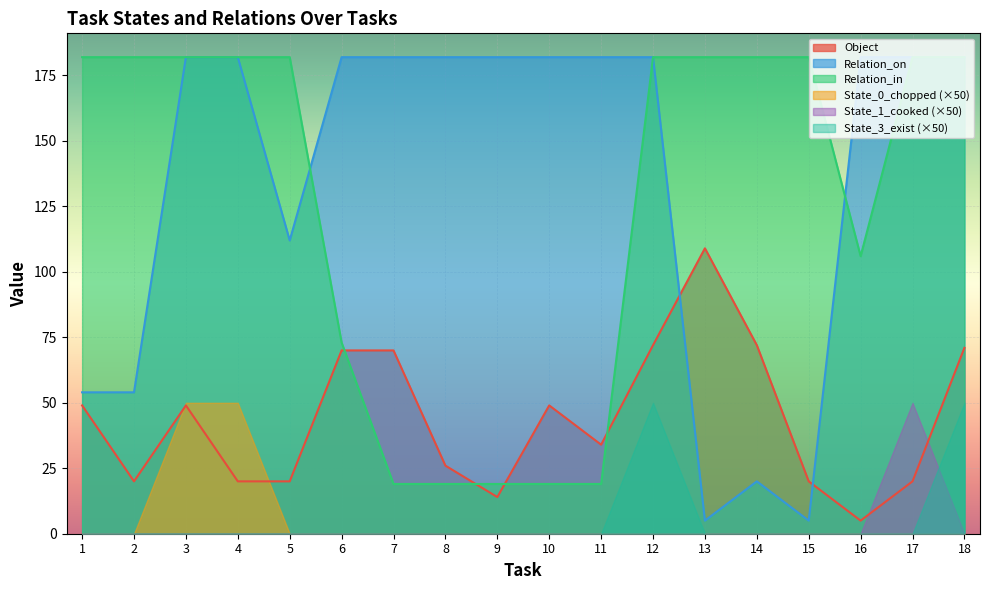

Rank the series at 2 from highest to lowest value.

Relation_in, Relation_on, Object